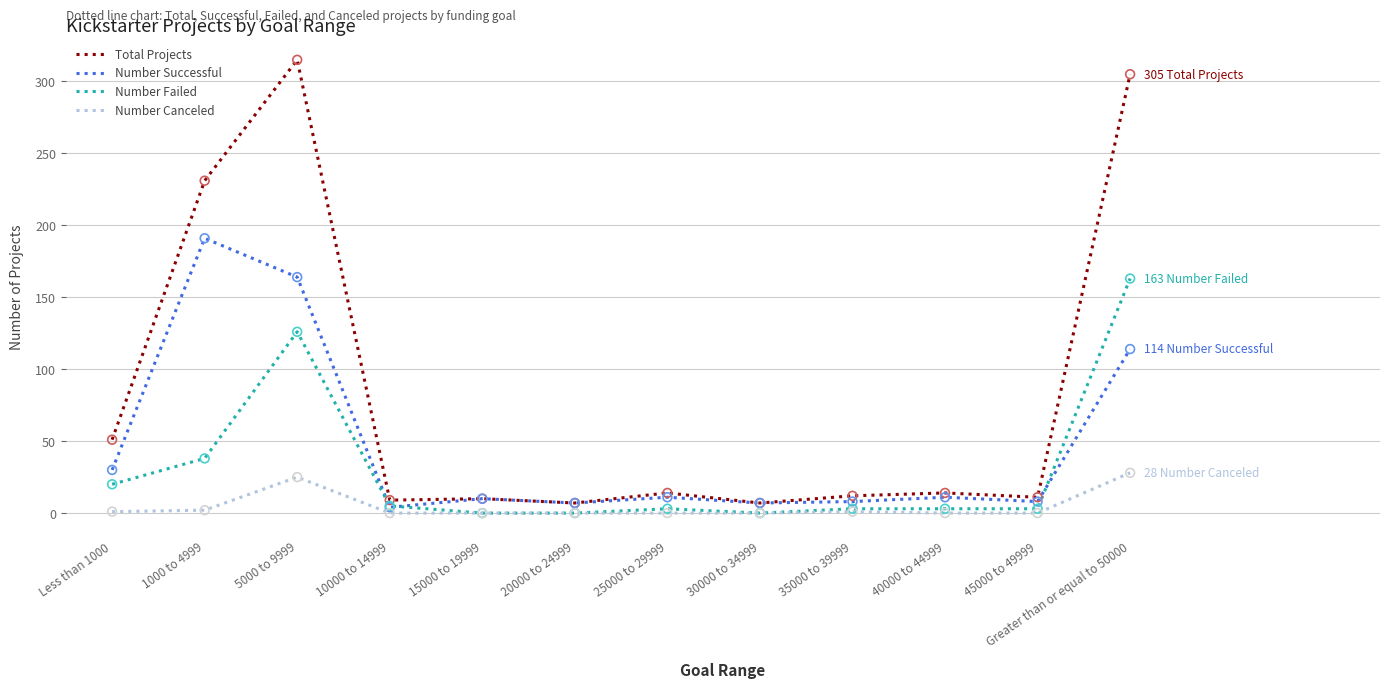

At which category is the sum across all series the highest?

5000 to 9999